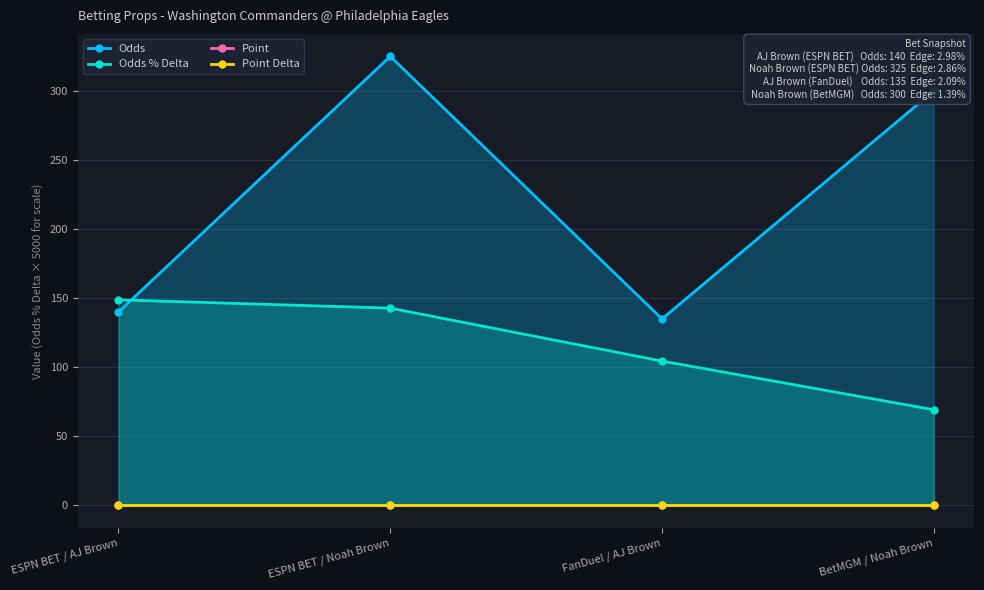

True or false: Odds % Delta has more than 1 points higher than both neighbors.

False